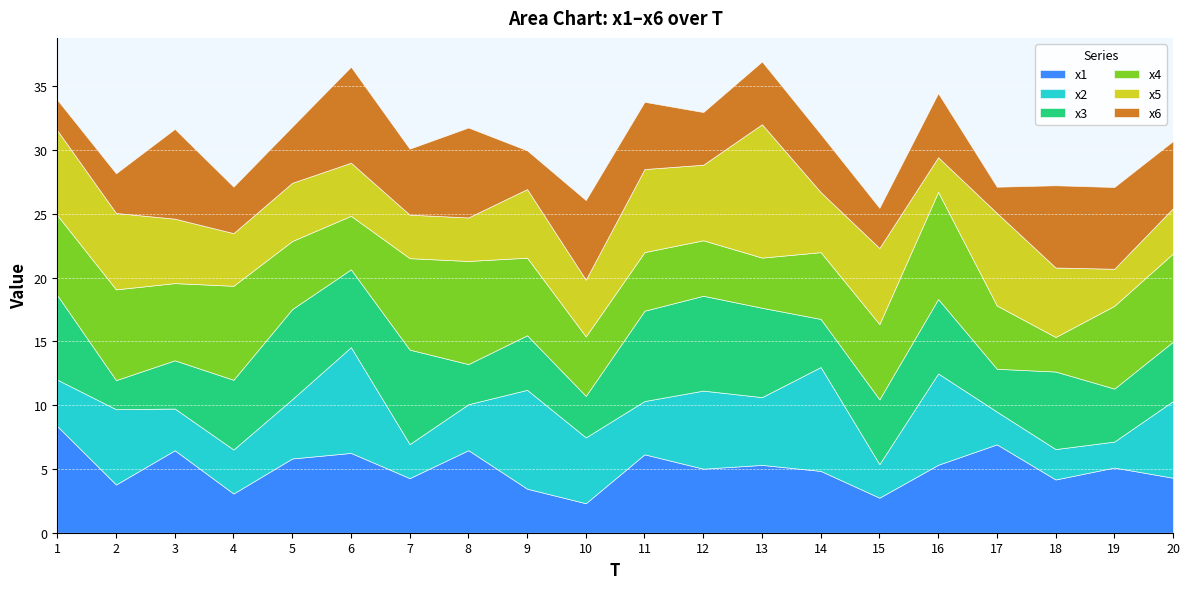

Which category has the highest value in the x4 series?

16